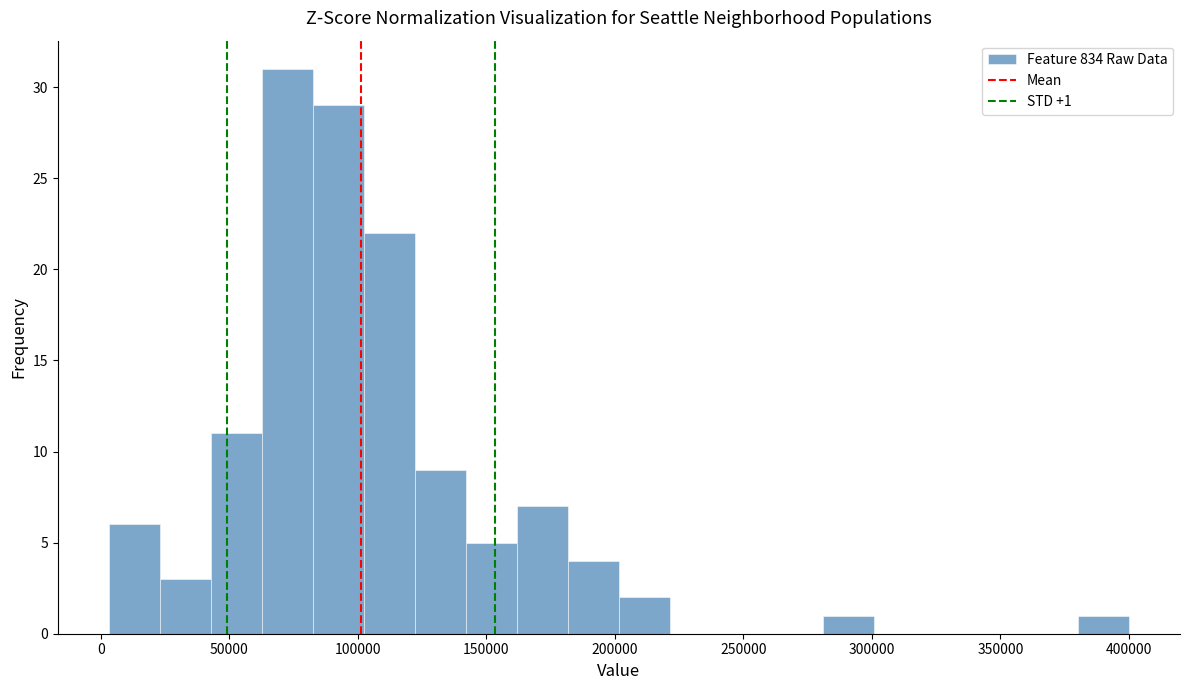

Around what value on the x-axis is the tallest bar? Give the approximate position of its centre, as read against the axis.

75000